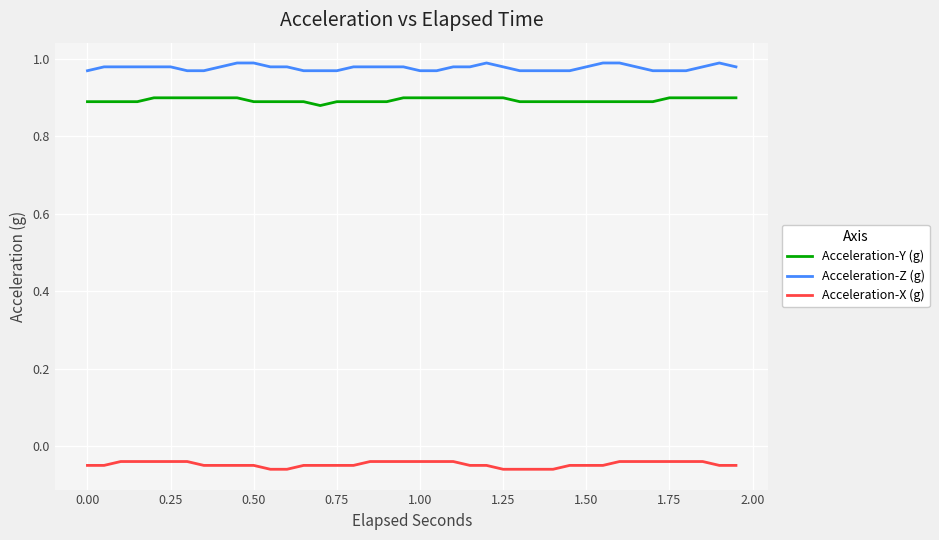

Which series has the largest total across all categories?

Acceleration-Z (g)